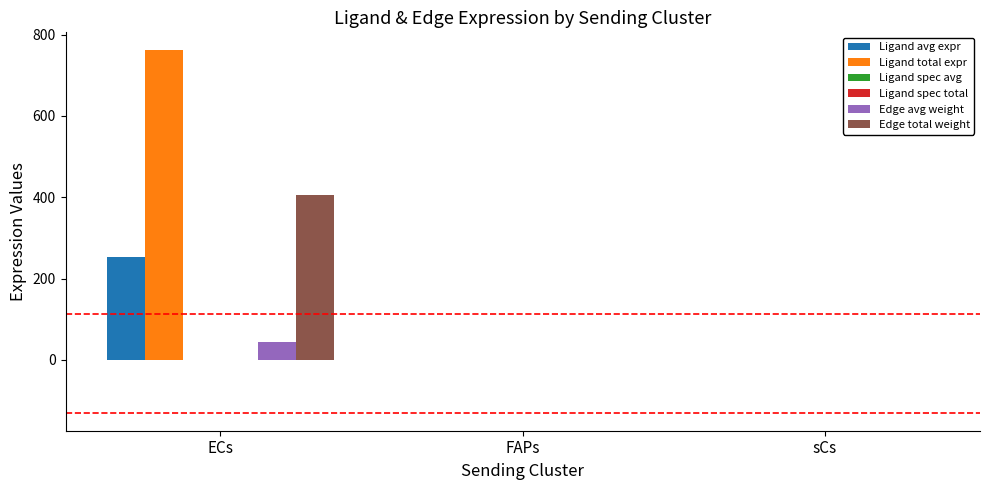

Count the number of categories in the chart.

3